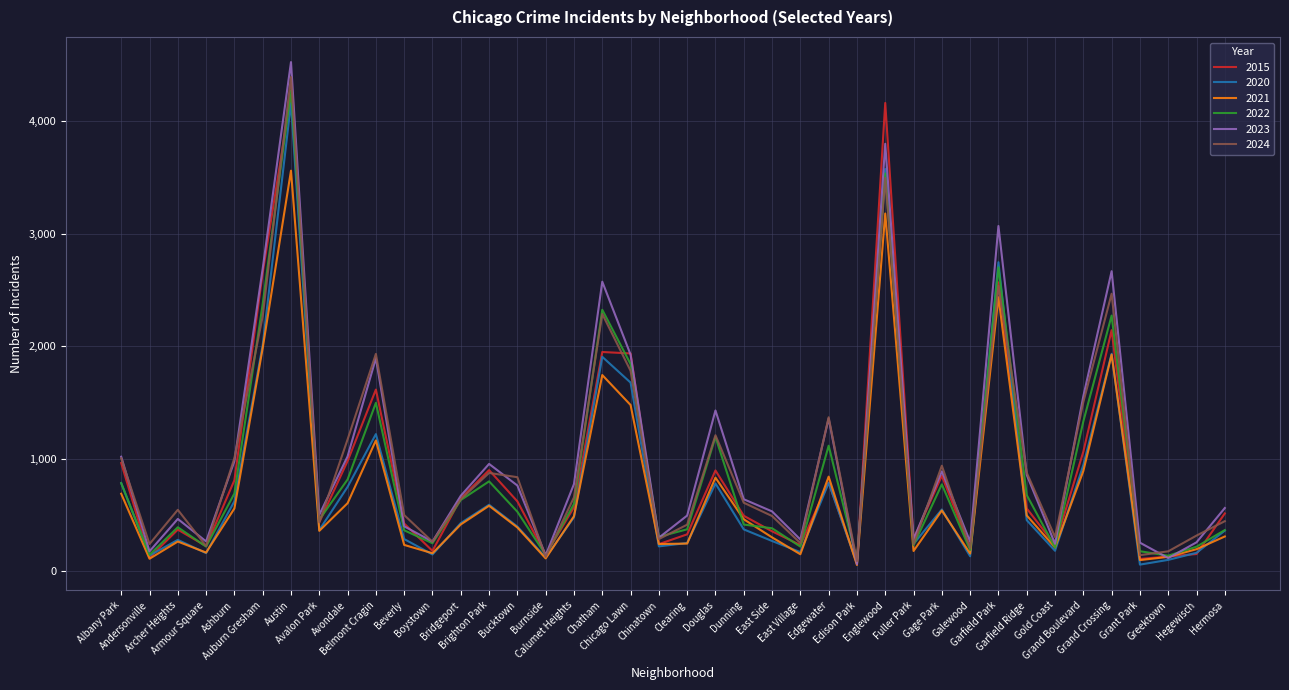

Which series has the largest range (max minus min)?

2023